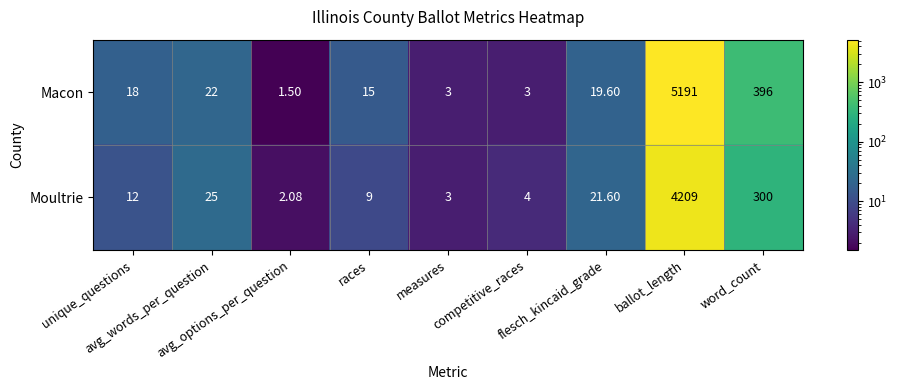

How many categories are shown in the chart?

9